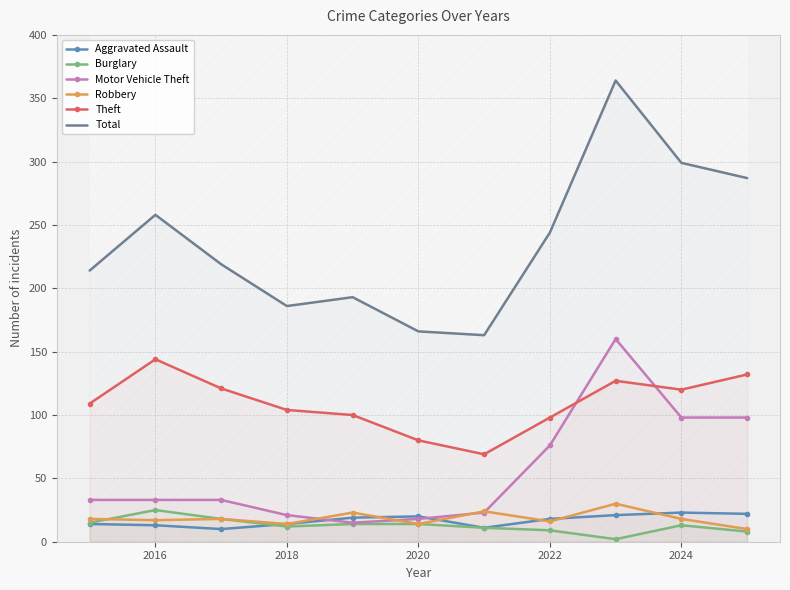

At which label is Motor Vehicle Theft closest to 87?

2022